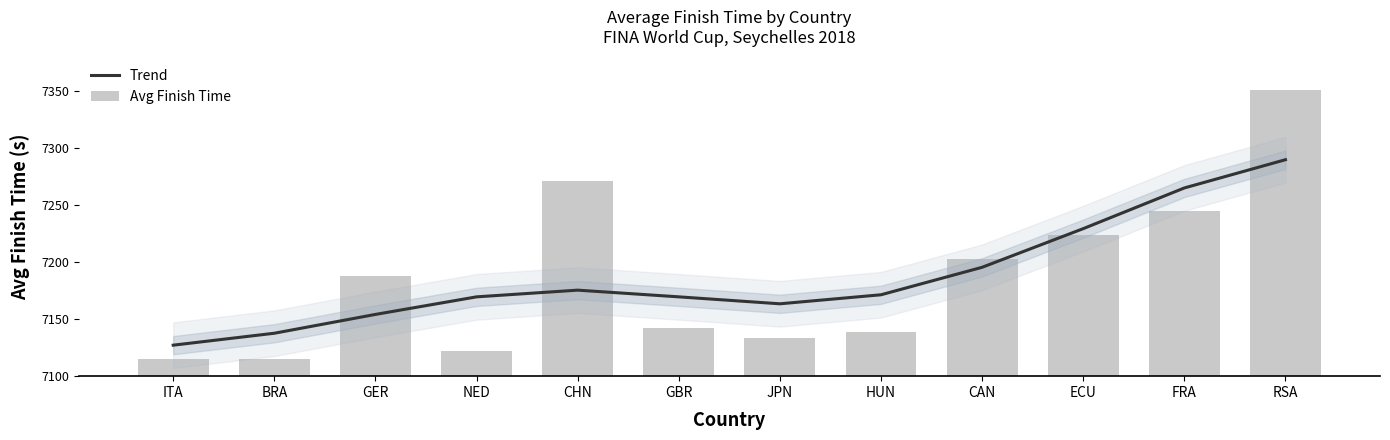

Reading left to right, extract all data points from this chart.

Trend: ITA=7127.1	BRA=7137.6	GER=7154.1	NED=7169.5	CHN=7175.3	GBR=7169.5	JPN=7163.4	HUN=7171.3	CAN=7195.4	ECU=7229.2	FRA=7264.9	RSA=7289.6
Avg Finish Time: ITA=7114.8	BRA=7114.8	GER=7188.0	NED=7121.8	CHN=7271.1	GBR=7141.8	JPN=7133.6	HUN=7139.0	CAN=7202.7	ECU=7223.5	FRA=7244.8	RSA=7350.8